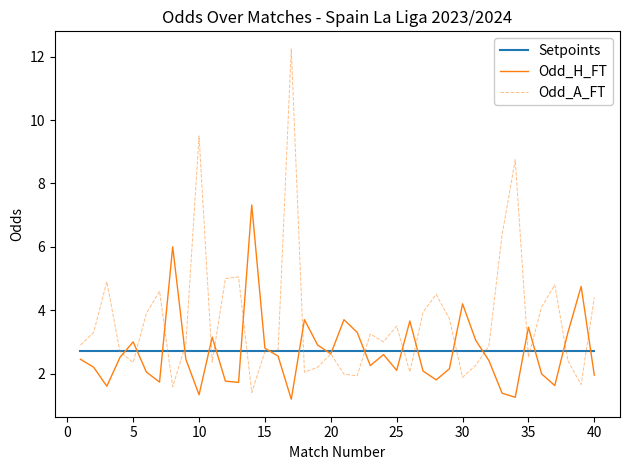

Which series has the largest range (max minus min)?

Odd_A_FT